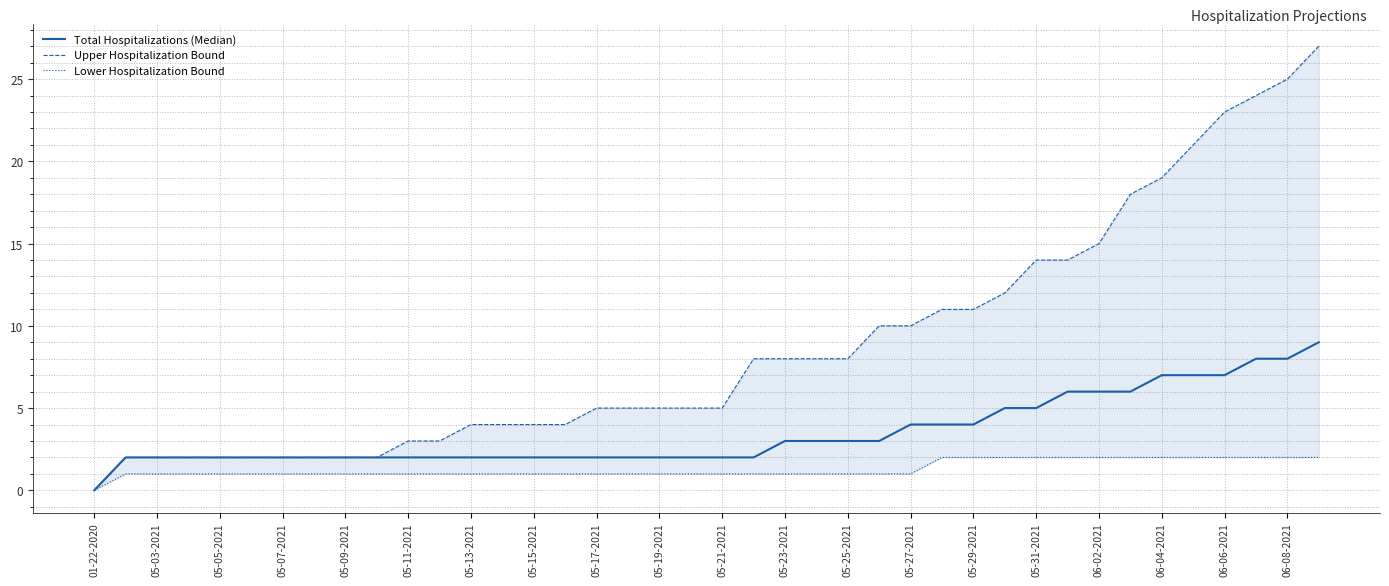

How many values in Lower Hospitalization Bound are above zero?

39